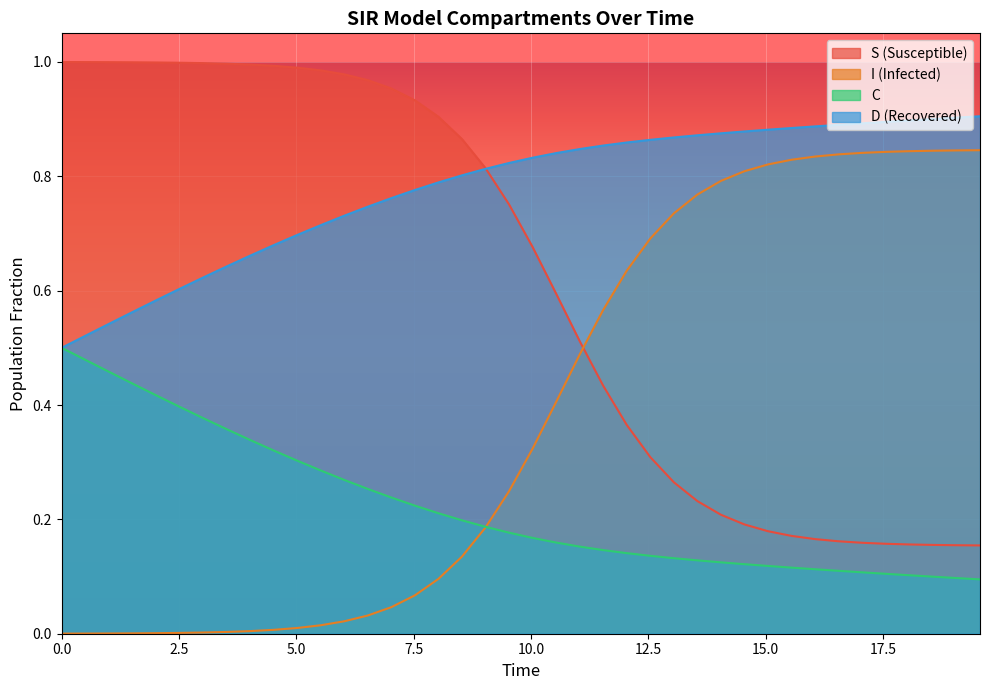

What are all the series names shown in the legend?

S (Susceptible), I (Infected), C, D (Recovered)